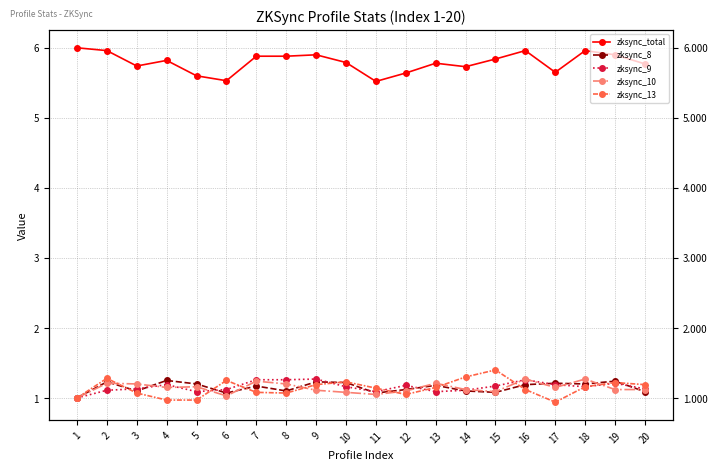

What is the difference between the highest and lowest values at 1?

5.0